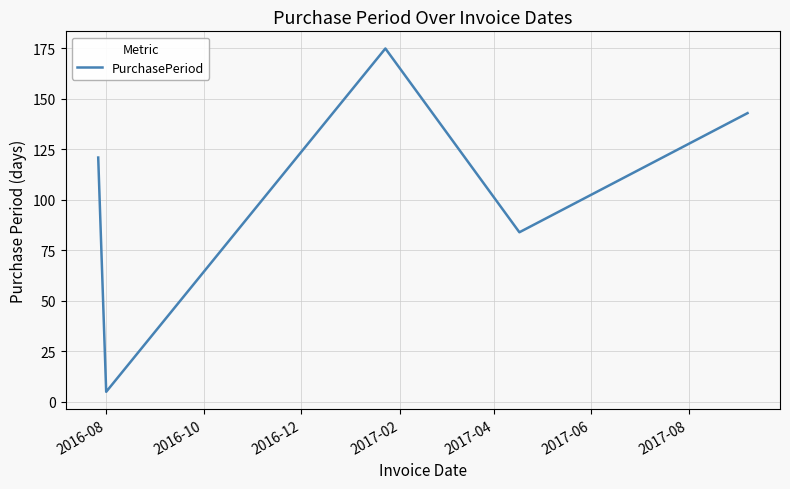

What is the difference between the maximum and minimum values?

170